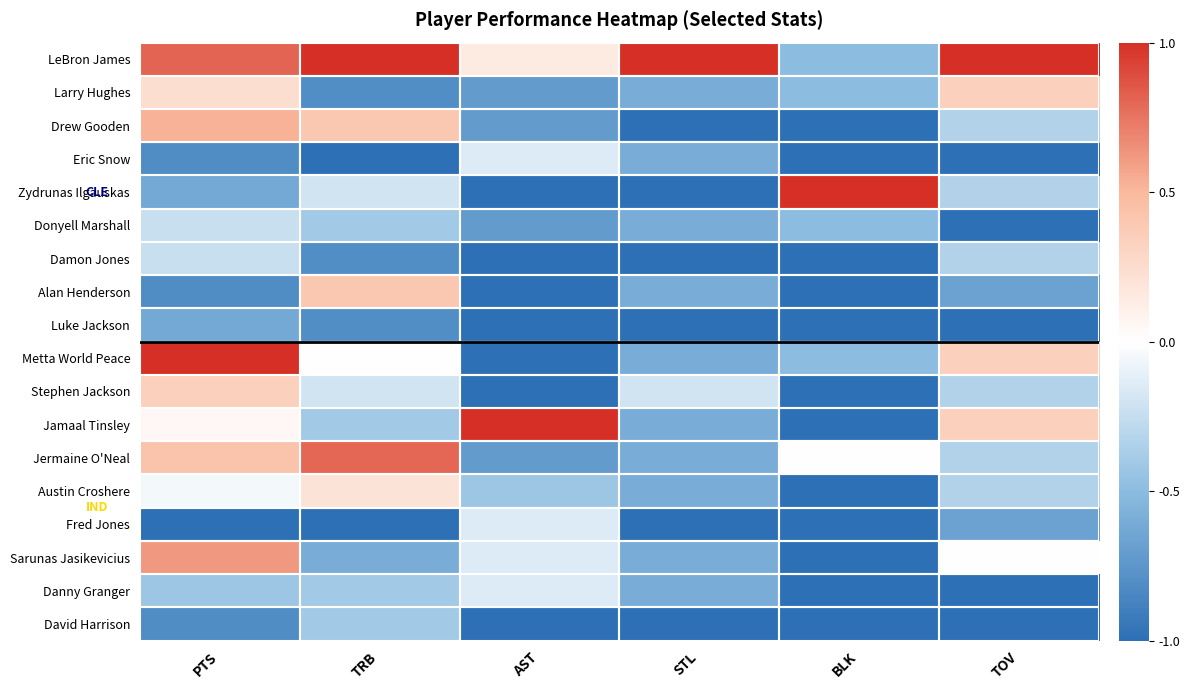

Reading left to right, extract all data points from this chart.

LeBron James: PTS=0.8	TRB=1.0	AST=0.1	STL=1.0	BLK=-0.5	TOV=1.0
Larry Hughes: PTS=0.2	TRB=-0.8	AST=-0.7	STL=-0.6	BLK=-0.5	TOV=0.3
Drew Gooden: PTS=0.5	TRB=0.4	AST=-0.7	STL=-1.0	BLK=-1.0	TOV=-0.3
Eric Snow: PTS=-0.8	TRB=-1.0	AST=-0.1	STL=-0.6	BLK=-1.0	TOV=-1.0
Zydrunas Ilgauskas: PTS=-0.6	TRB=-0.2	AST=-1.0	STL=-1.0	BLK=1.0	TOV=-0.3
Donyell Marshall: PTS=-0.2	TRB=-0.4	AST=-0.7	STL=-0.6	BLK=-0.5	TOV=-1.0
Damon Jones: PTS=-0.2	TRB=-0.8	AST=-1.0	STL=-1.0	BLK=-1.0	TOV=-0.3
Alan Henderson: PTS=-0.8	TRB=0.4	AST=-1.0	STL=-0.6	BLK=-1.0	TOV=-0.7
Luke Jackson: PTS=-0.6	TRB=-0.8	AST=-1.0	STL=-1.0	BLK=-1.0	TOV=-1.0
Metta World Peace: PTS=1.0	TRB=0.0	AST=-1.0	STL=-0.6	BLK=-0.5	TOV=0.3
Stephen Jackson: PTS=0.3	TRB=-0.2	AST=-1.0	STL=-0.2	BLK=-1.0	TOV=-0.3
Jamaal Tinsley: PTS=0.0	TRB=-0.4	AST=1.0	STL=-0.6	BLK=-1.0	TOV=0.3
Jermaine O'Neal: PTS=0.4	TRB=0.8	AST=-0.7	STL=-0.6	BLK=0.0	TOV=-0.3
Austin Croshere: PTS=-0.0	TRB=0.2	AST=-0.4	STL=-0.6	BLK=-1.0	TOV=-0.3
Fred Jones: PTS=-1.0	TRB=-1.0	AST=-0.1	STL=-1.0	BLK=-1.0	TOV=-0.7
Sarunas Jasikevicius: PTS=0.6	TRB=-0.6	AST=-0.1	STL=-0.6	BLK=-1.0	TOV=0.0
Danny Granger: PTS=-0.4	TRB=-0.4	AST=-0.1	STL=-0.6	BLK=-1.0	TOV=-1.0
David Harrison: PTS=-0.8	TRB=-0.4	AST=-1.0	STL=-1.0	BLK=-1.0	TOV=-1.0